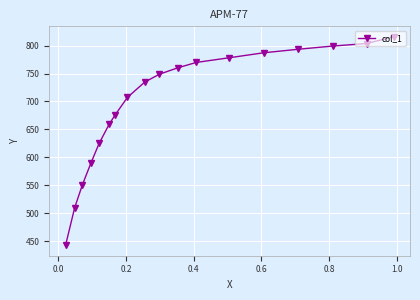

What is the value of the 13th point from the left?

778.2